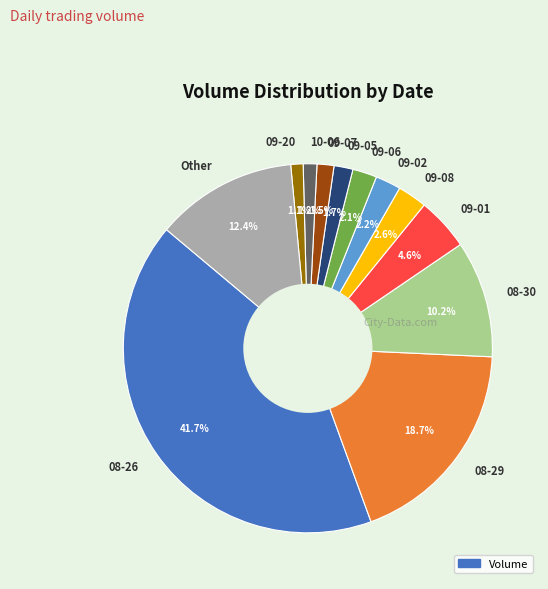

What is the total percentage of 09-07 and 08-29?

20.2%